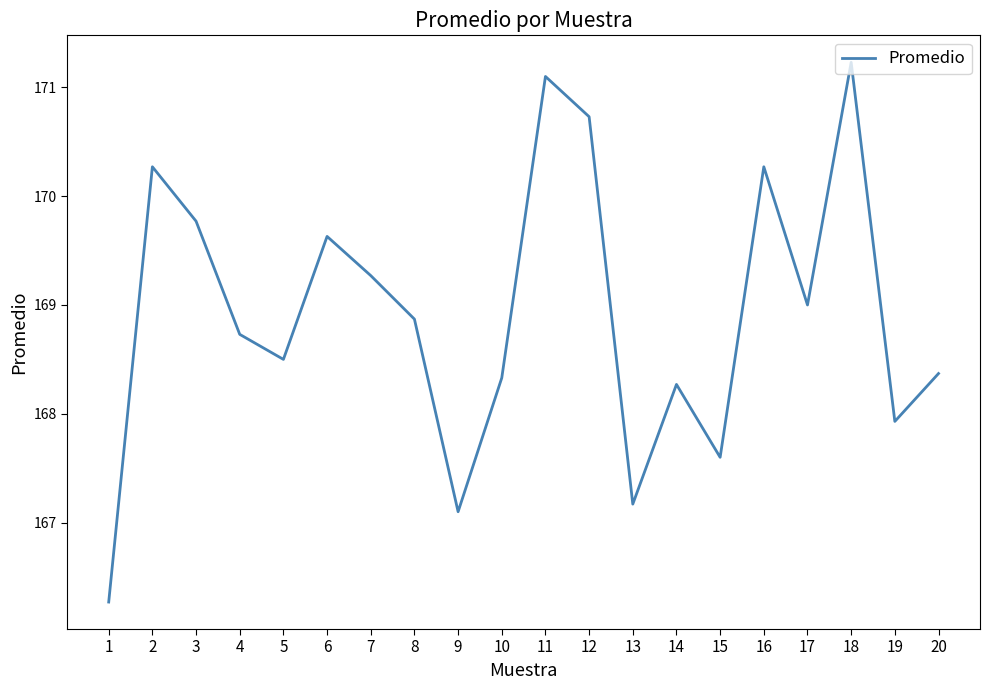

At which label is the value closest to 168?

19